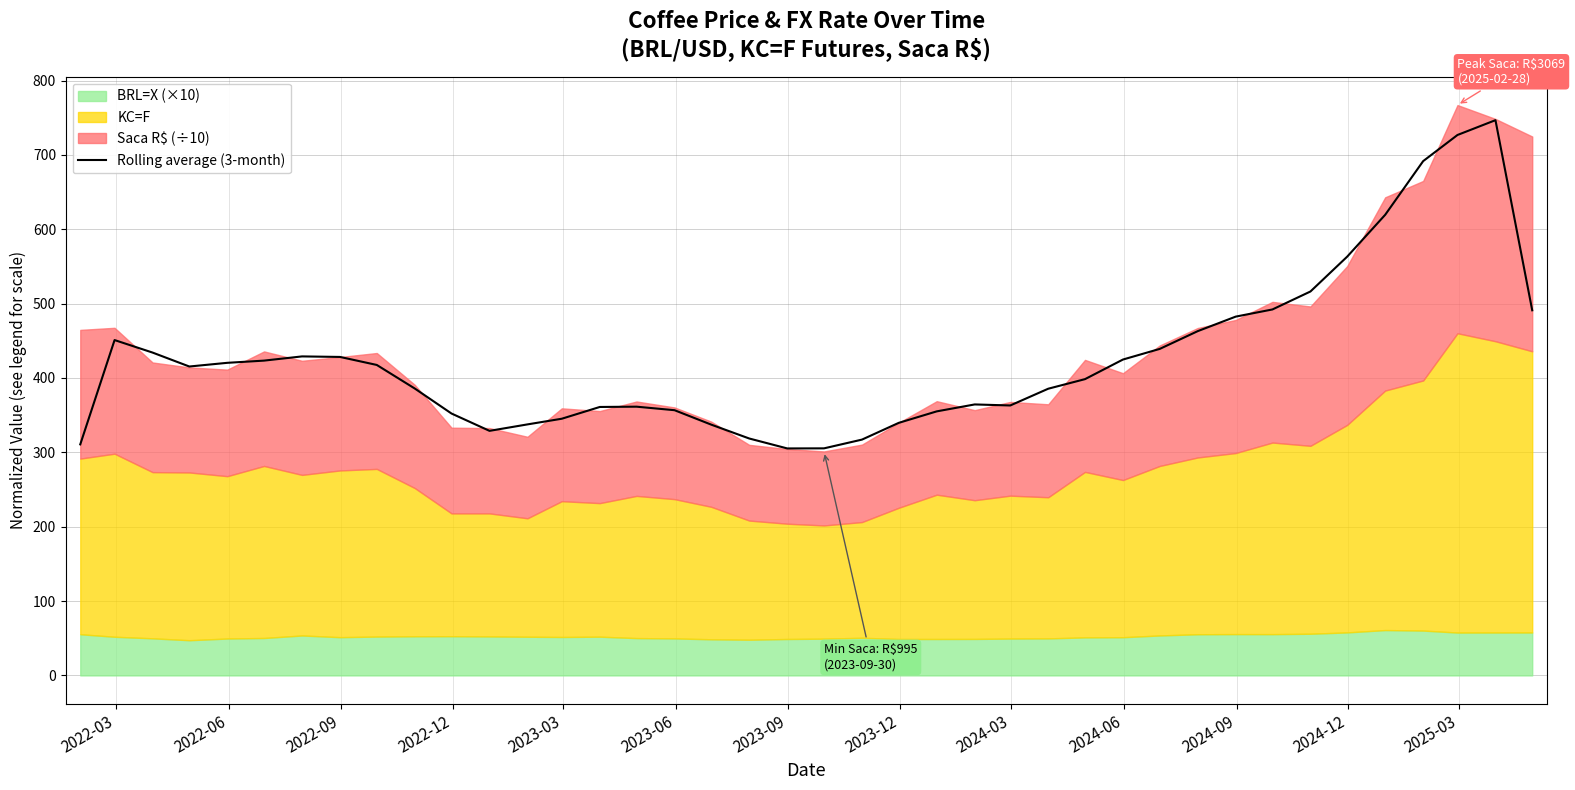

Reading left to right, transcribe all the data shown in this chart.

310.7	451.0	434.2	415.4	420.4	423.3	429.0	428.3	417.5	385.8	352.2	328.9	337.6	345.2	361.0	361.4	356.7	337.2	318.6	305.2	305.4	317.1	339.6	355.1	364.4	363.0	385.6	398.4	424.8	439.1	463.0	482.5	492.2	516.3	563.2	619.4	691.6	726.8	746.7	491.0